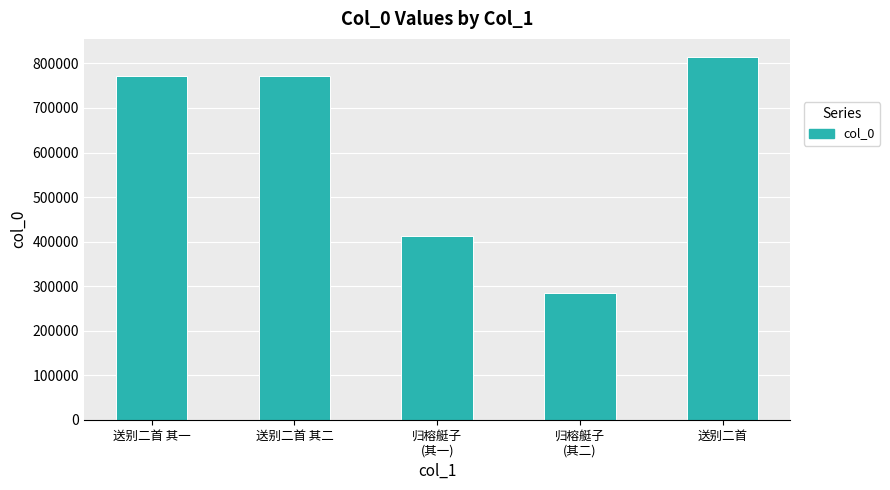

What is the average value?

611251